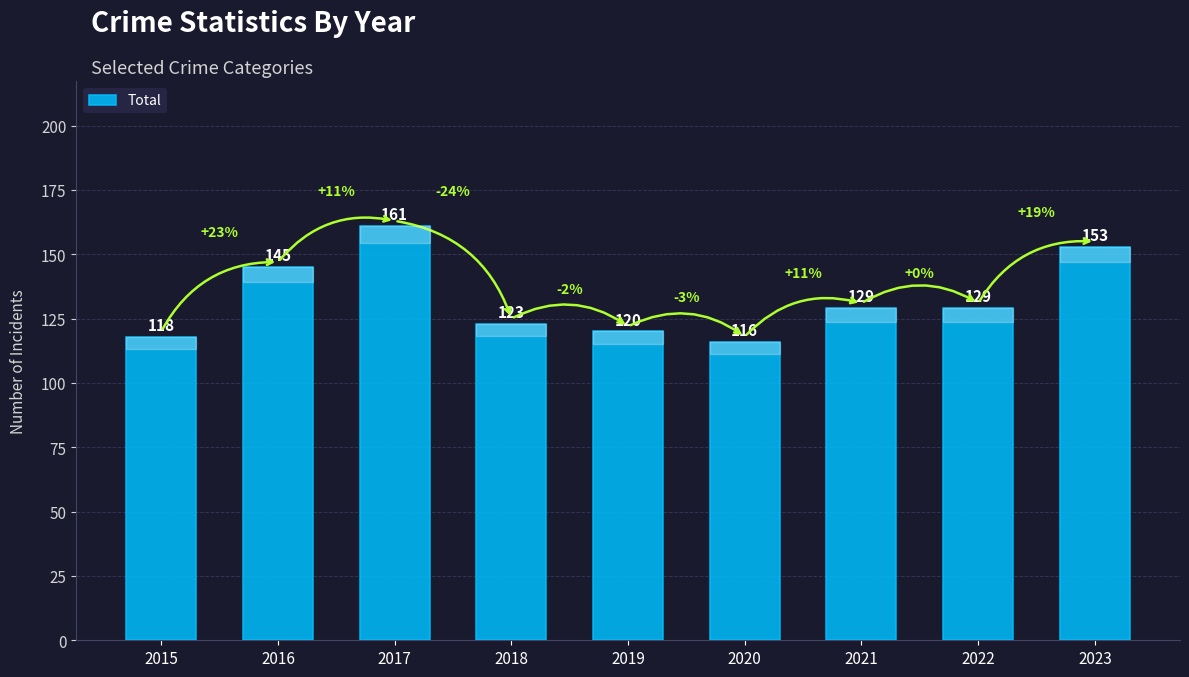

How many data points are less than 129?

4